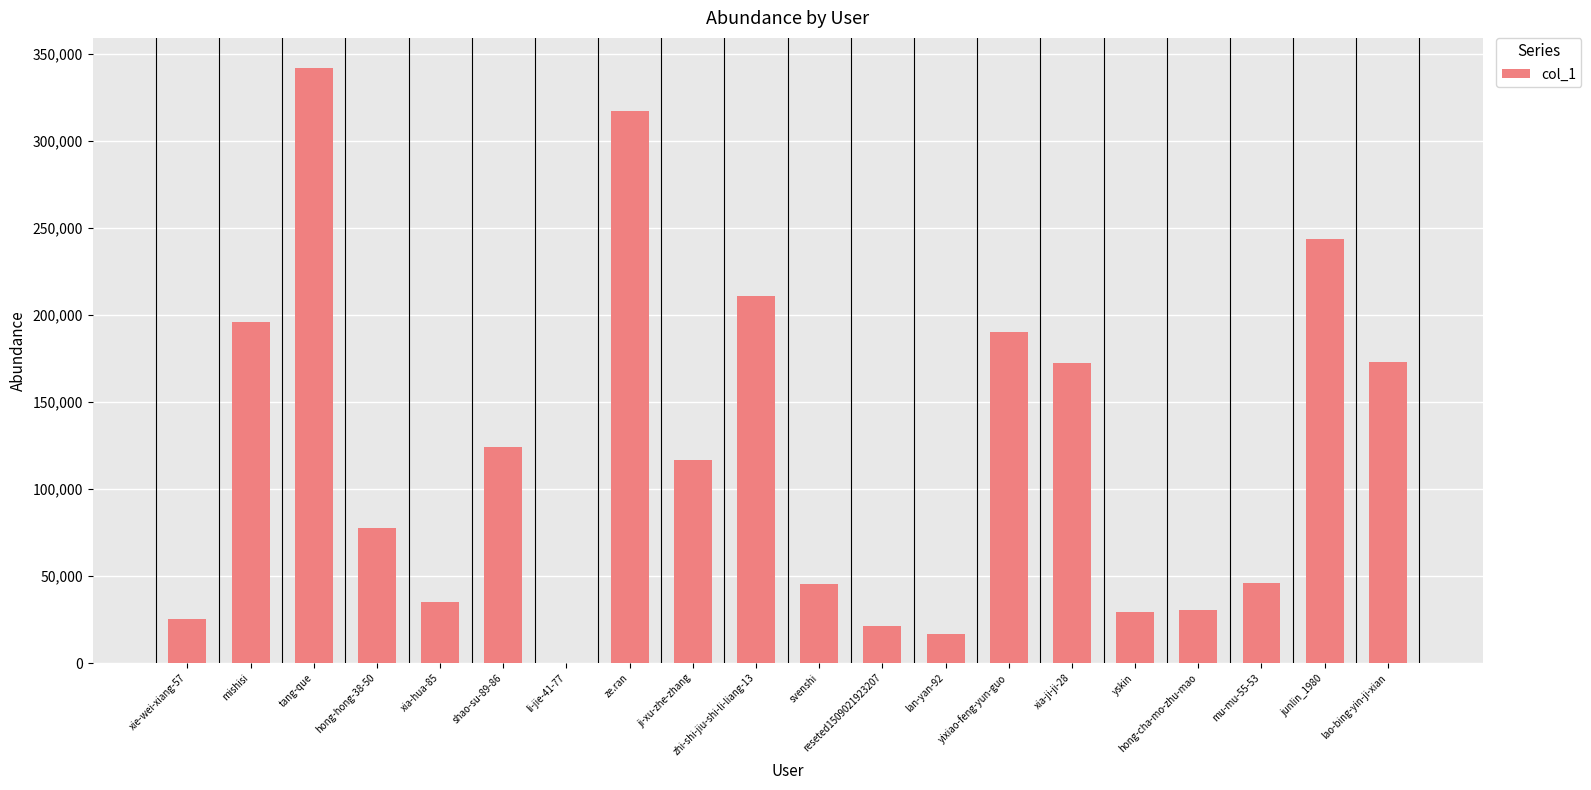

Which label corresponds to the largest value in the chart?

tang-que